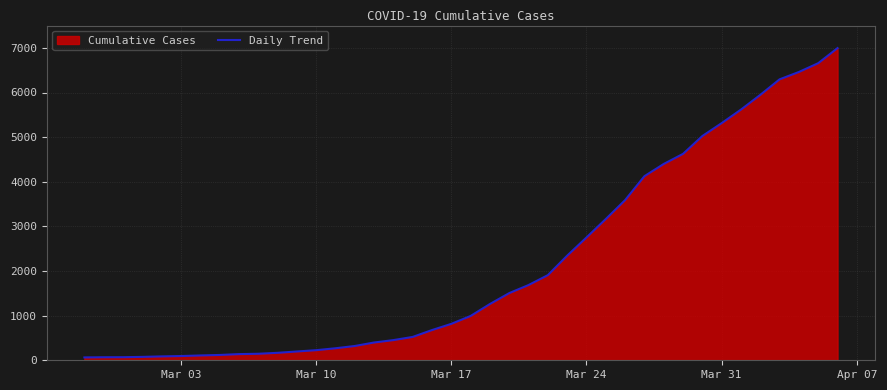

What is the greatest value displayed?

6995